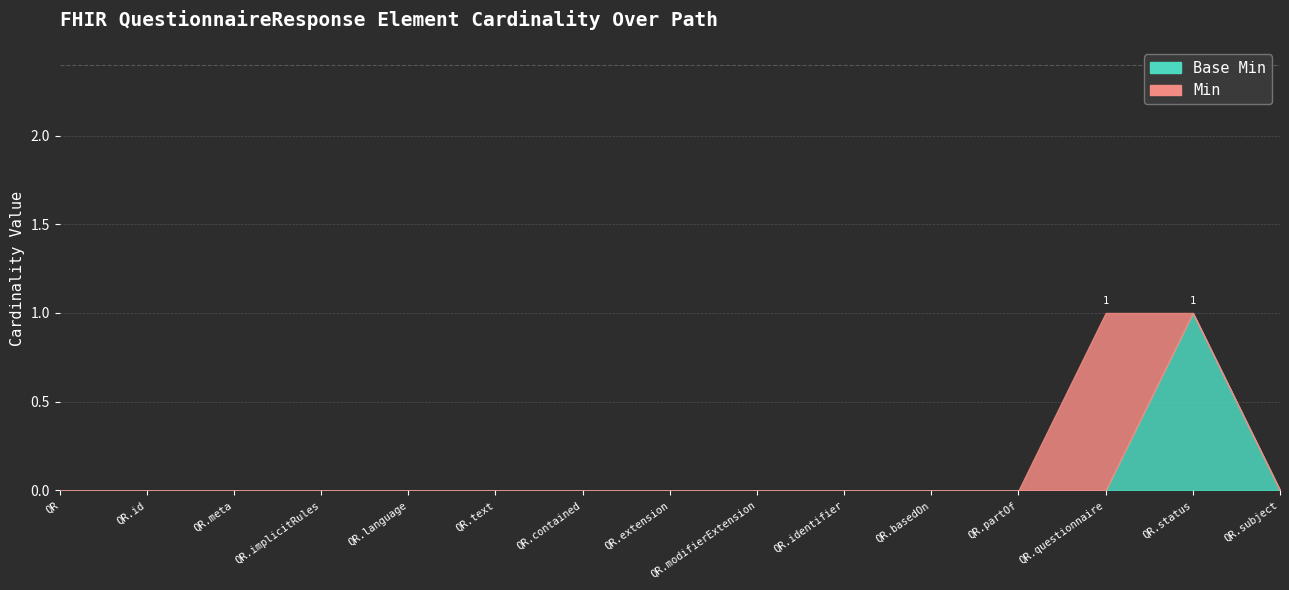

Reading left to right, list all the values displayed in this chart.

Min: 0	0	0	0	0	0	0	0	0	0	0	0	1	1	0
Base Min: 0	0	0	0	0	0	0	0	0	0	0	0	0	1	0